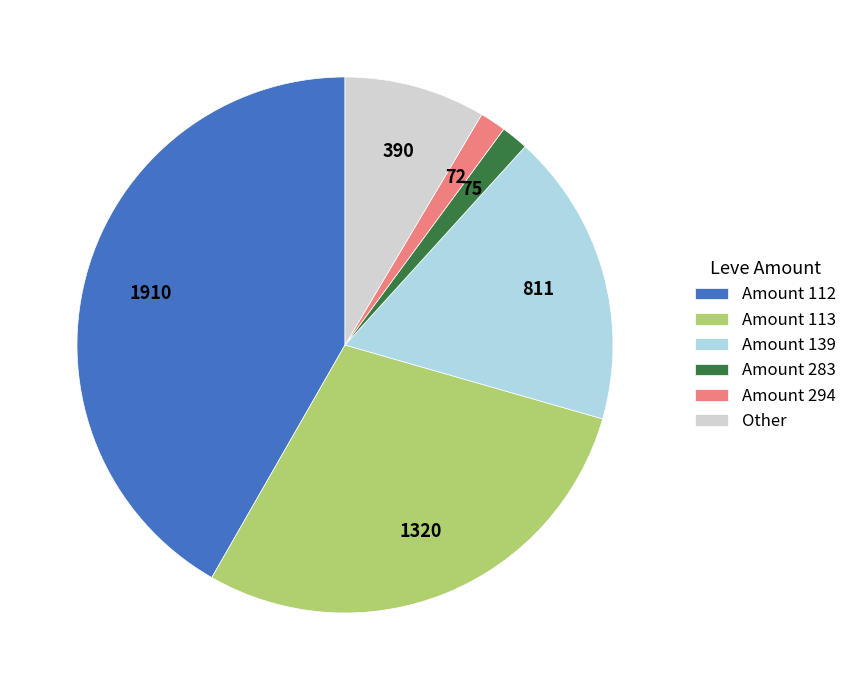

Does any single category account for the majority?

No